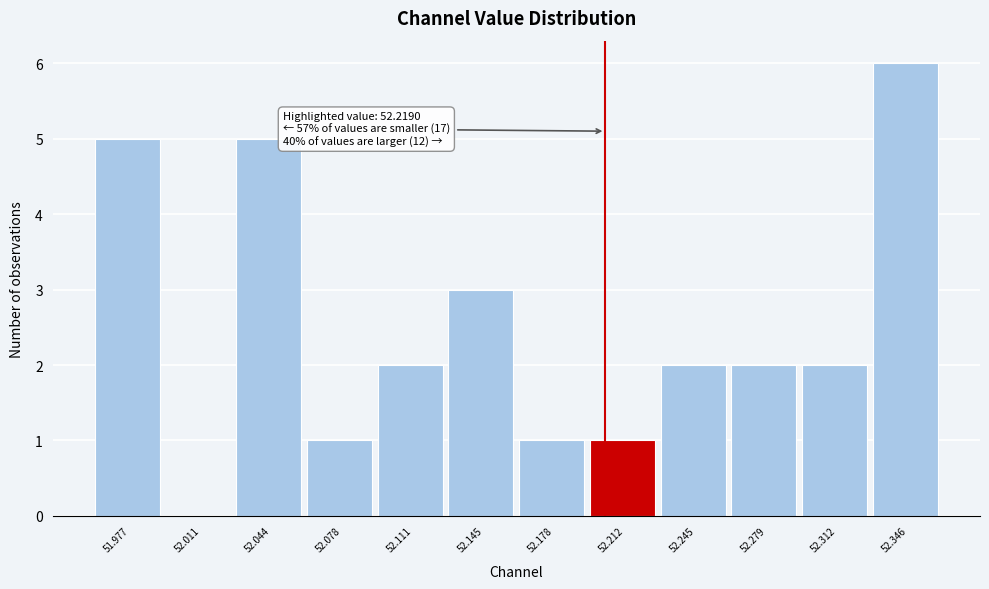

Reading left to right, extract all data points from this chart.

51.977=5	52.011=0	52.044=5	52.078=1	52.111=2	52.145=3	52.178=1	52.212=1	52.245=2	52.279=2	52.312=2	52.346=6